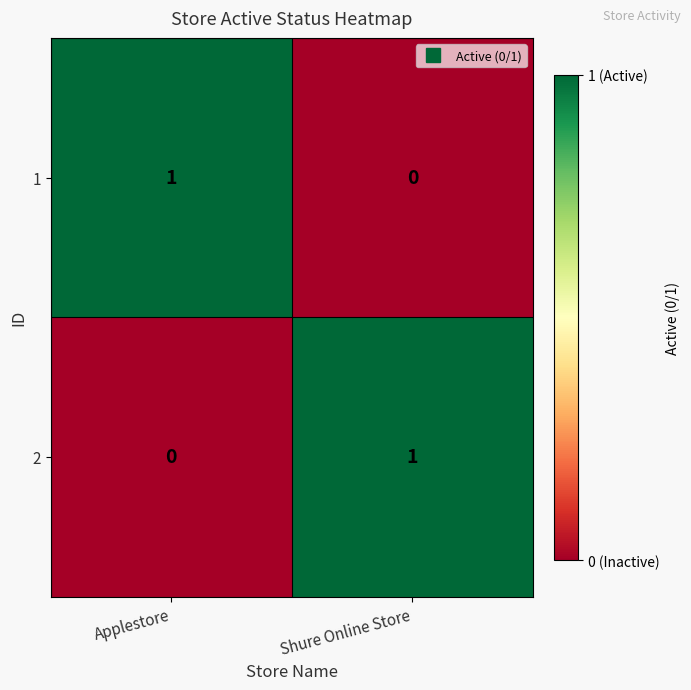

What is the total value across all series at Applestore?

1